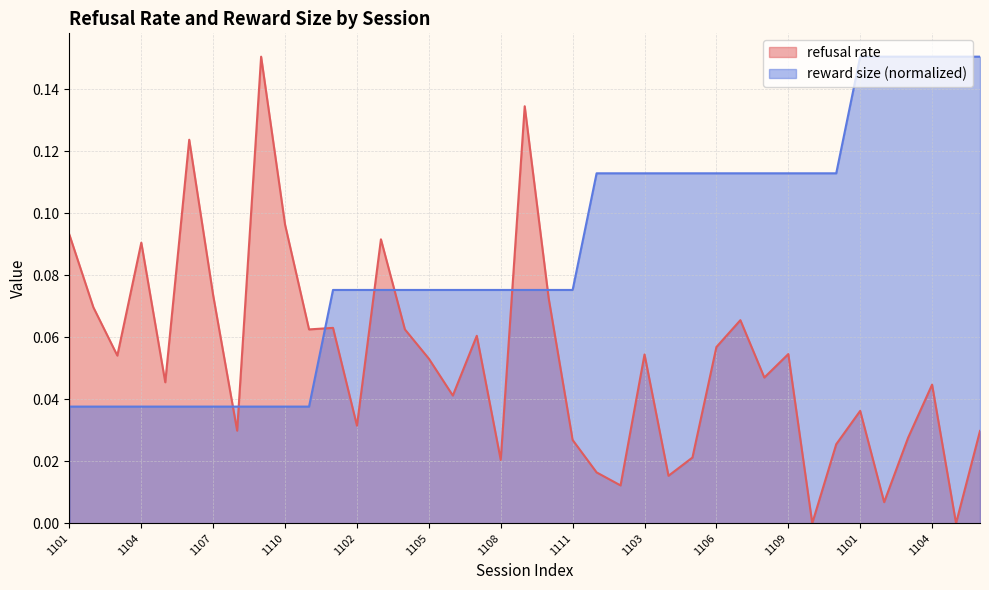

How many lines are shown in the chart?

2